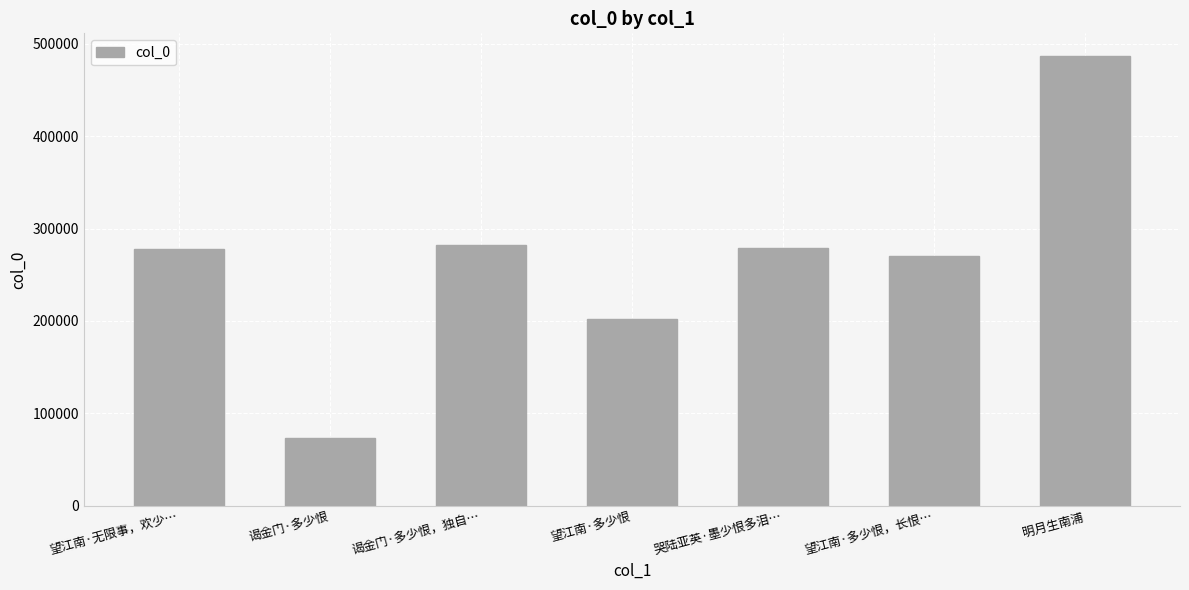

What is the approximate value at 谒金门·多少恨?

73027